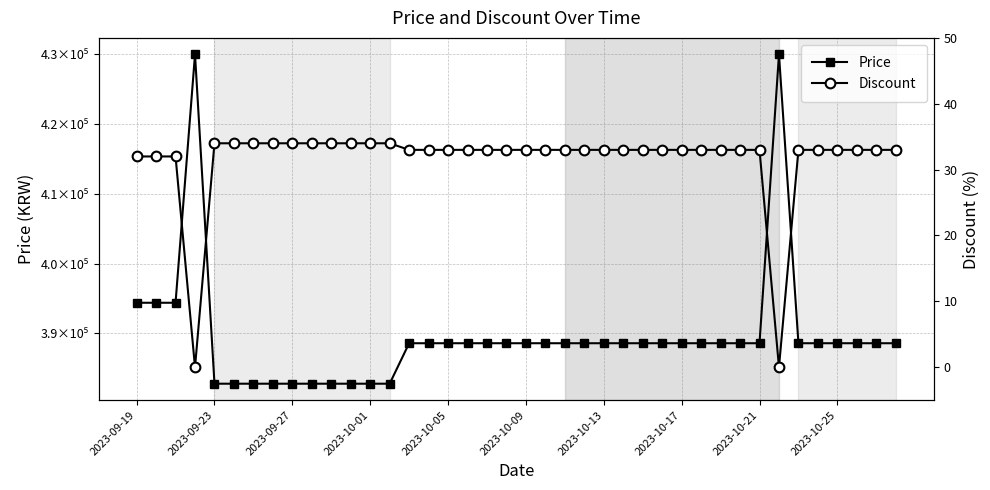

Which series has the widest spread of values?

Price